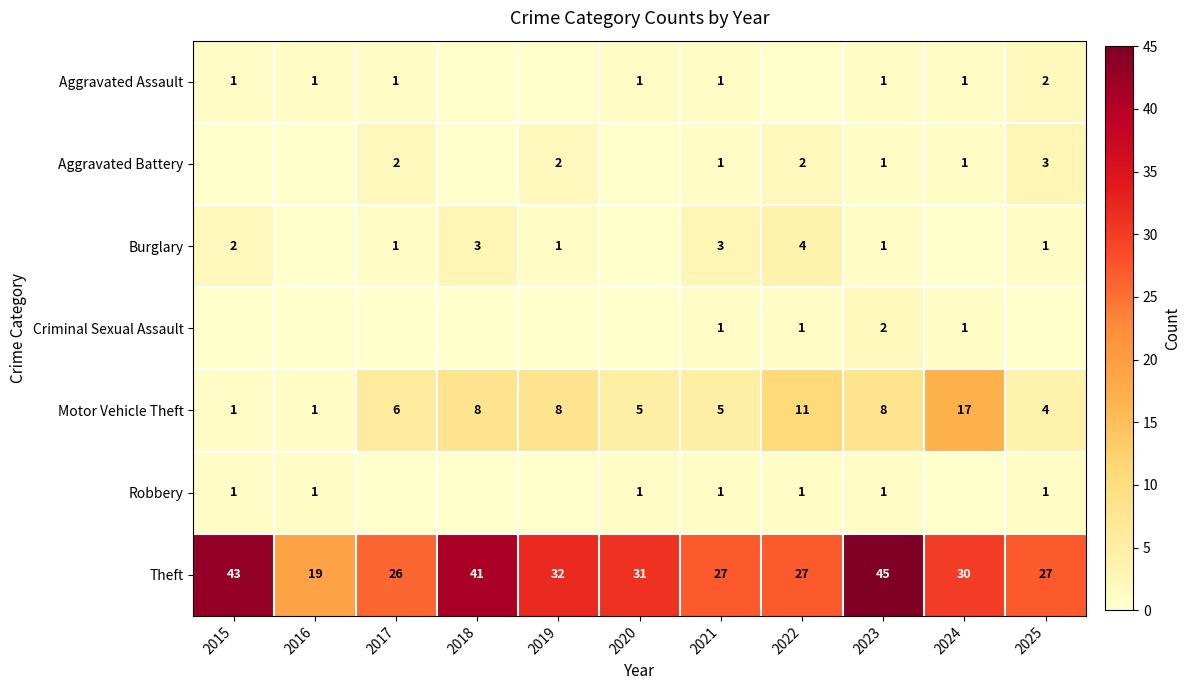

Is the value of Aggravated Assault at 2025 greater than the value of Theft at 2019?

No